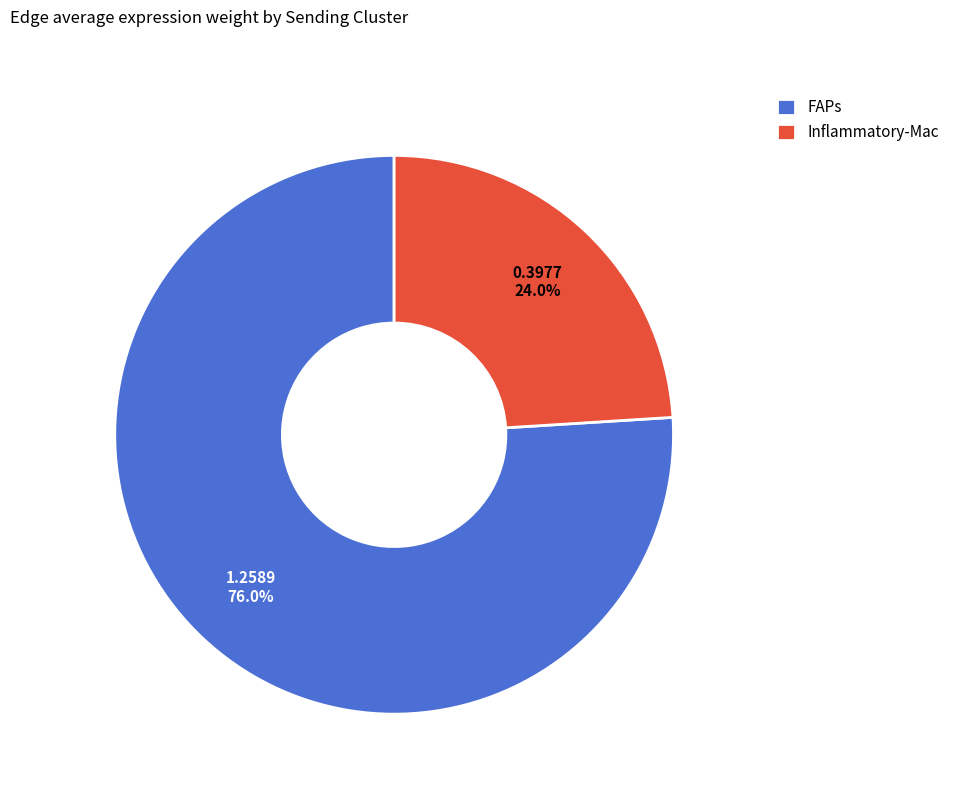

Which has a higher value, Inflammatory-Mac or FAPs?

FAPs